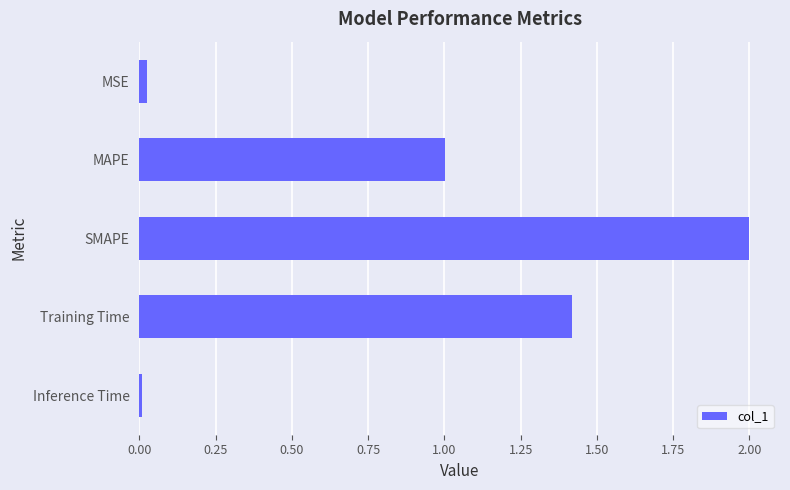

Which label corresponds to the largest value in the chart?

SMAPE